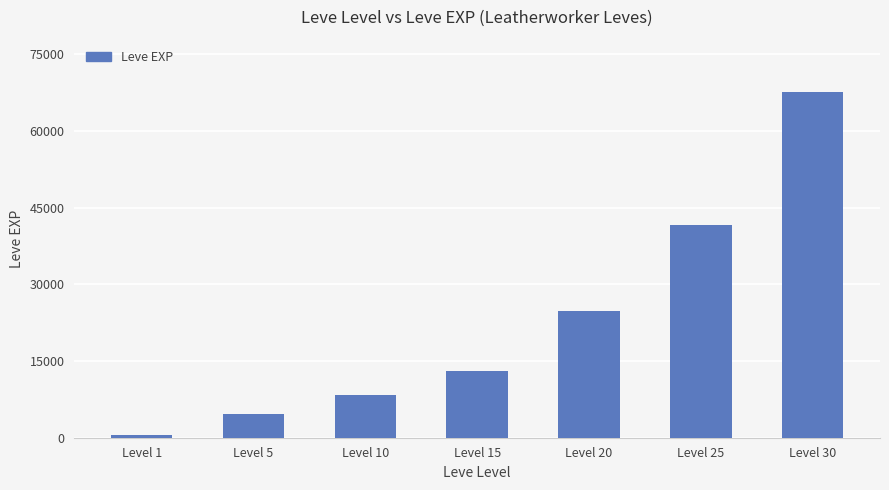

What is the smallest value displayed?

630